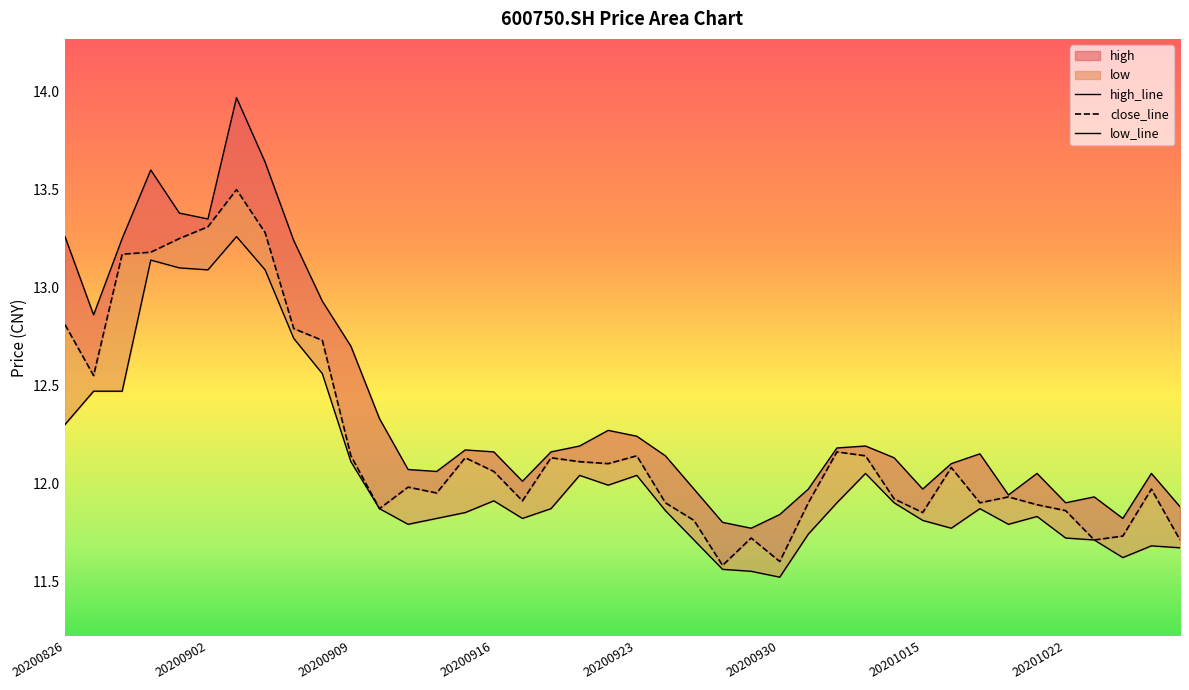

What is the smallest value displayed?

11.5